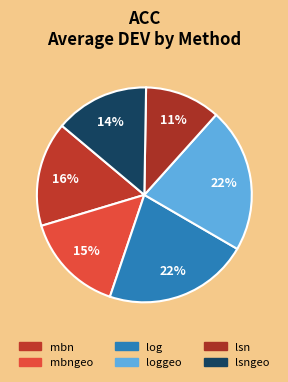

How many slices are in this pie chart?

6